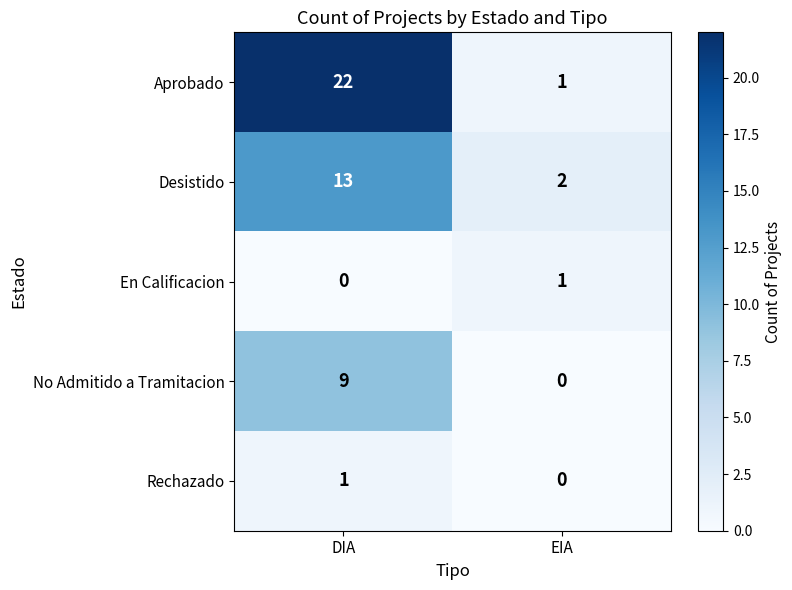

List the labels in order of Aprobado value, smallest first.

EIA, DIA